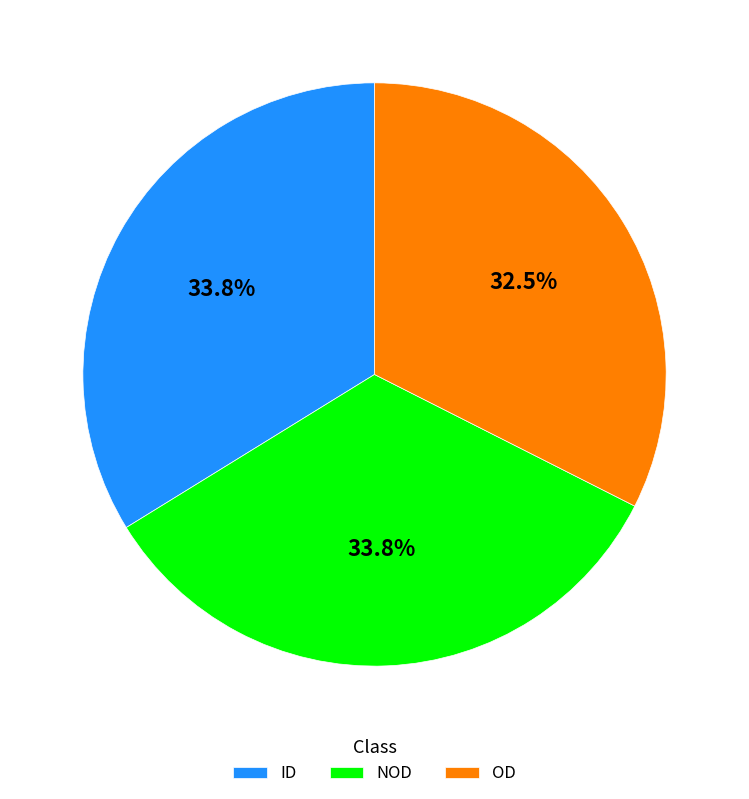

Count the number of slices in the pie.

3